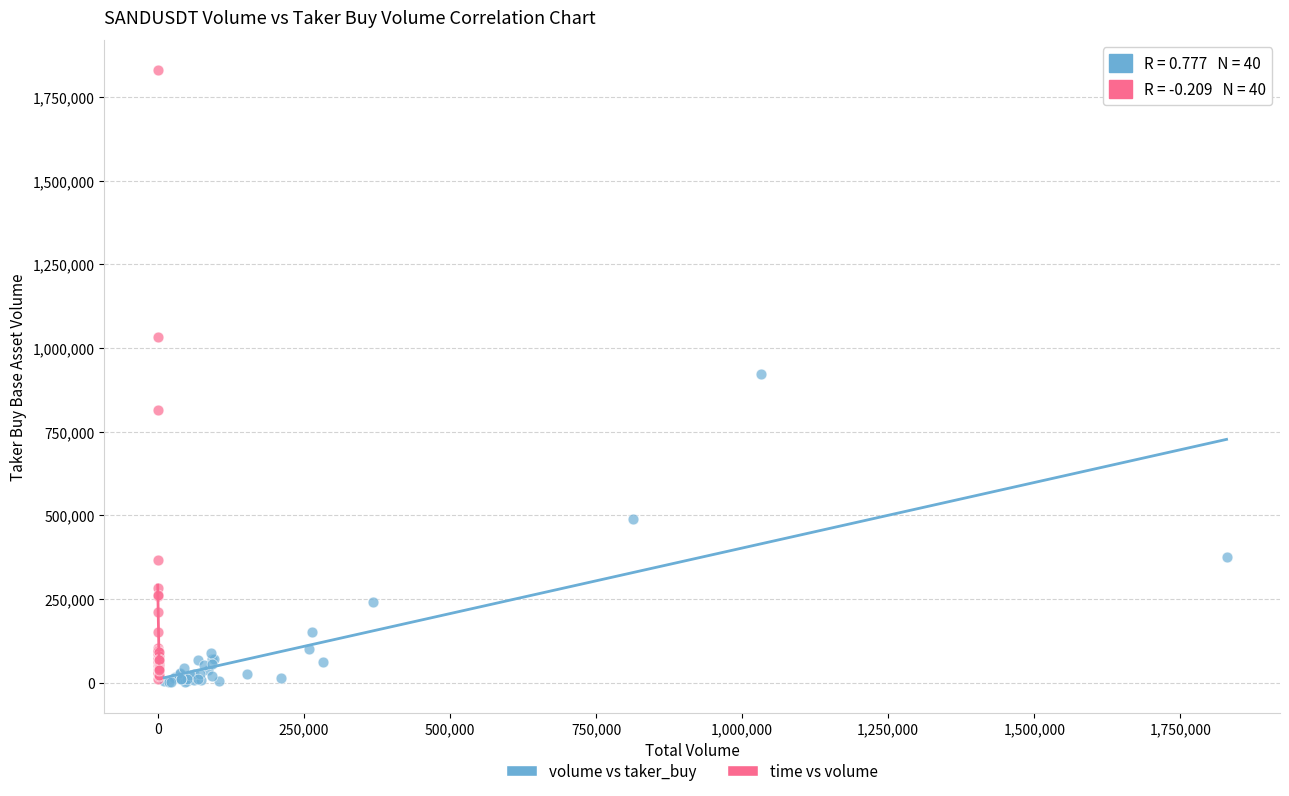

What are all the series names shown in the legend?

volume vs taker_buy, time vs volume